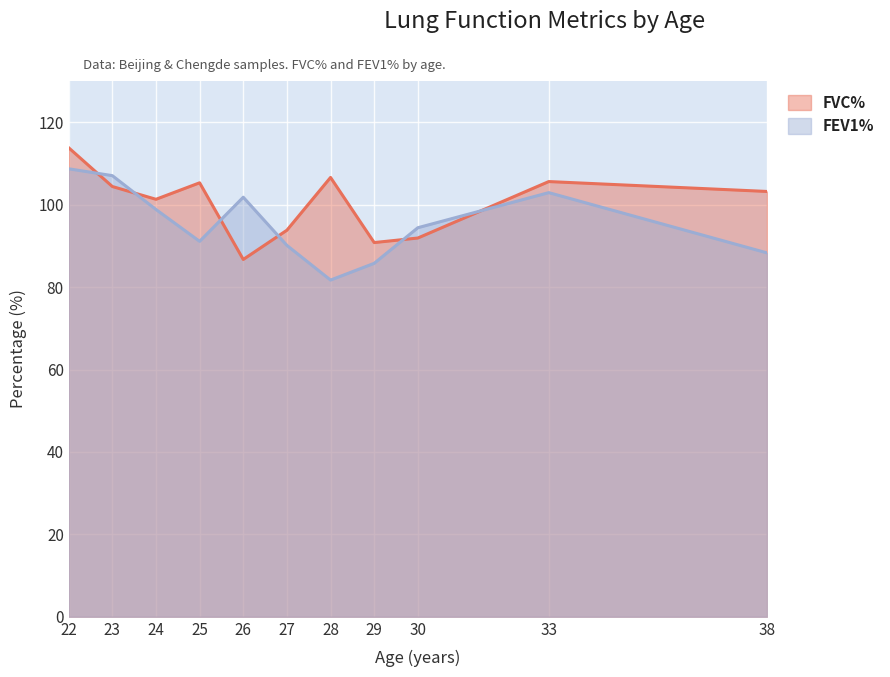

After their last crossing, which series has the higher values: FEV1% or FVC%?

FVC%